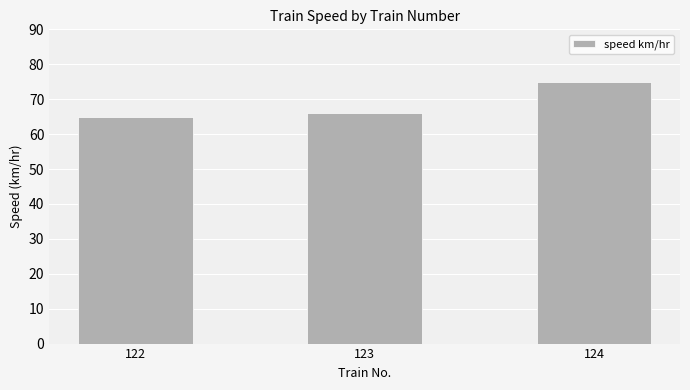

What is the minimum value shown in the chart?

65